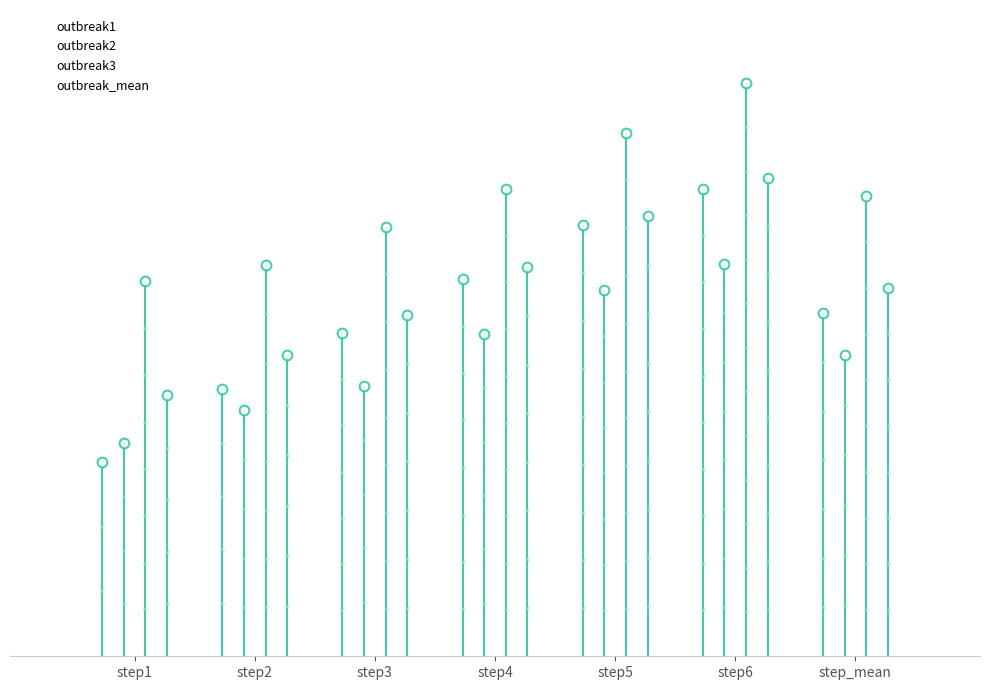

Is the value of outbreak_mean at step1 greater than the value of outbreak1 at step_mean?

No